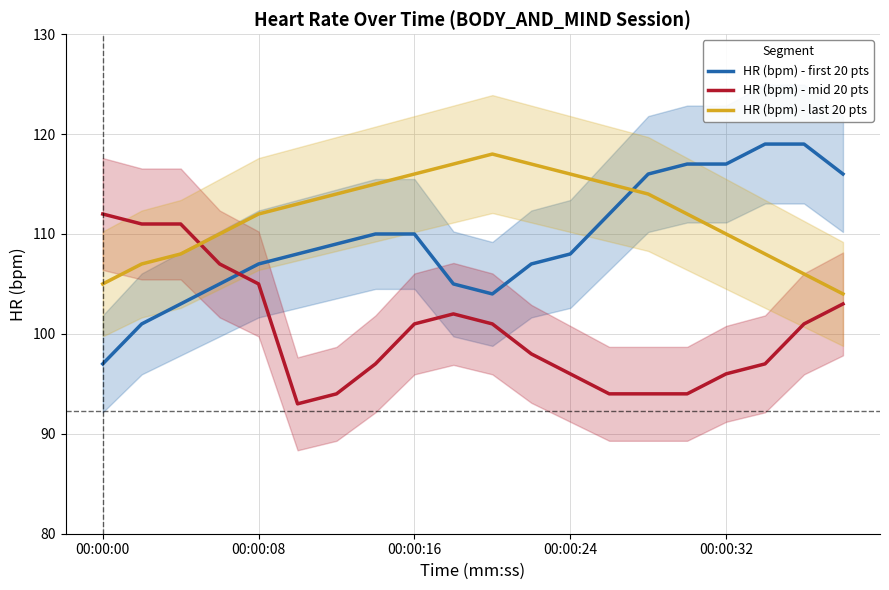

How many values in the HR (bpm) - last 20 pts series are below 113?

10